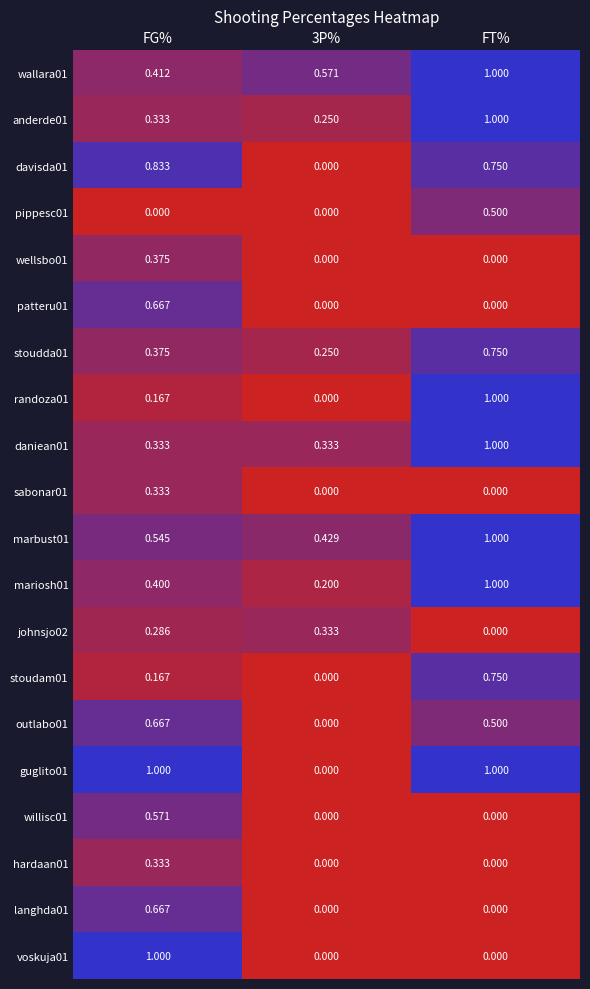

Count the number of data series in this chart.

20